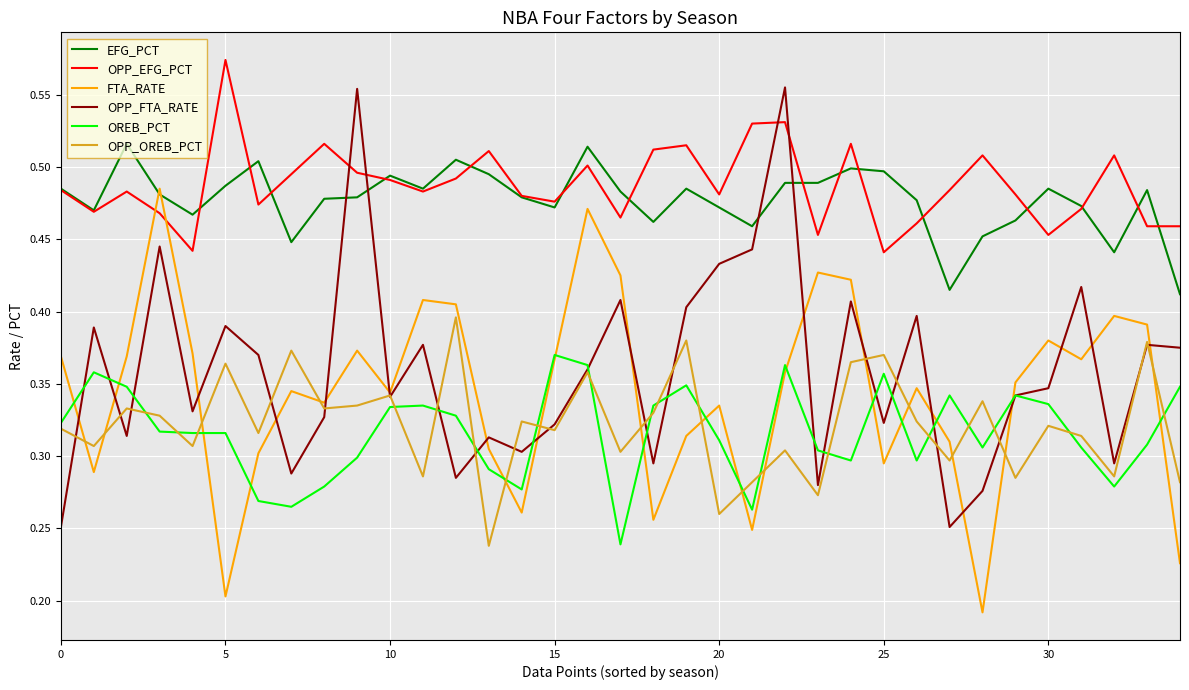

List the series in order of their peak value, highest first.

OPP_EFG_PCT, OPP_FTA_RATE, EFG_PCT, FTA_RATE, OPP_OREB_PCT, OREB_PCT